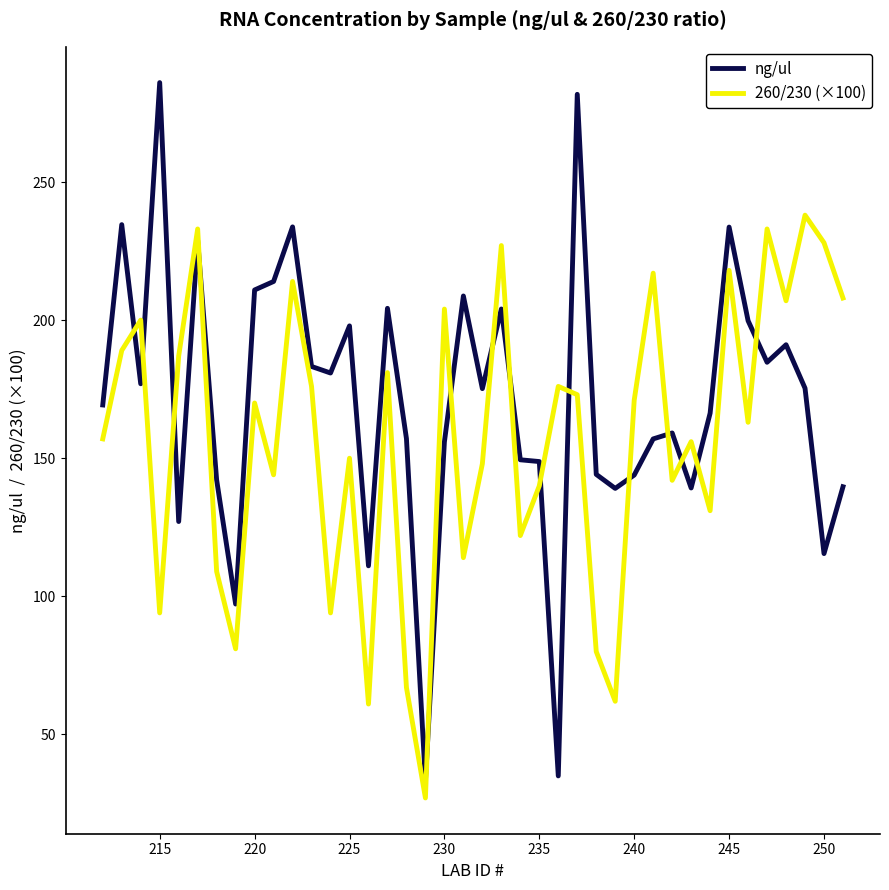

Which series ends up on top after the final intersection of ng/ul and 260/230 (×100)?

260/230 (×100)